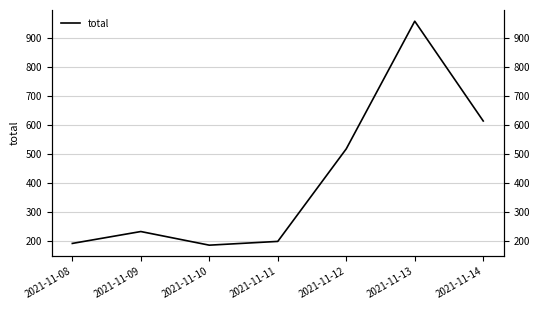

Which label corresponds to the smallest value in the chart?

2021-11-10